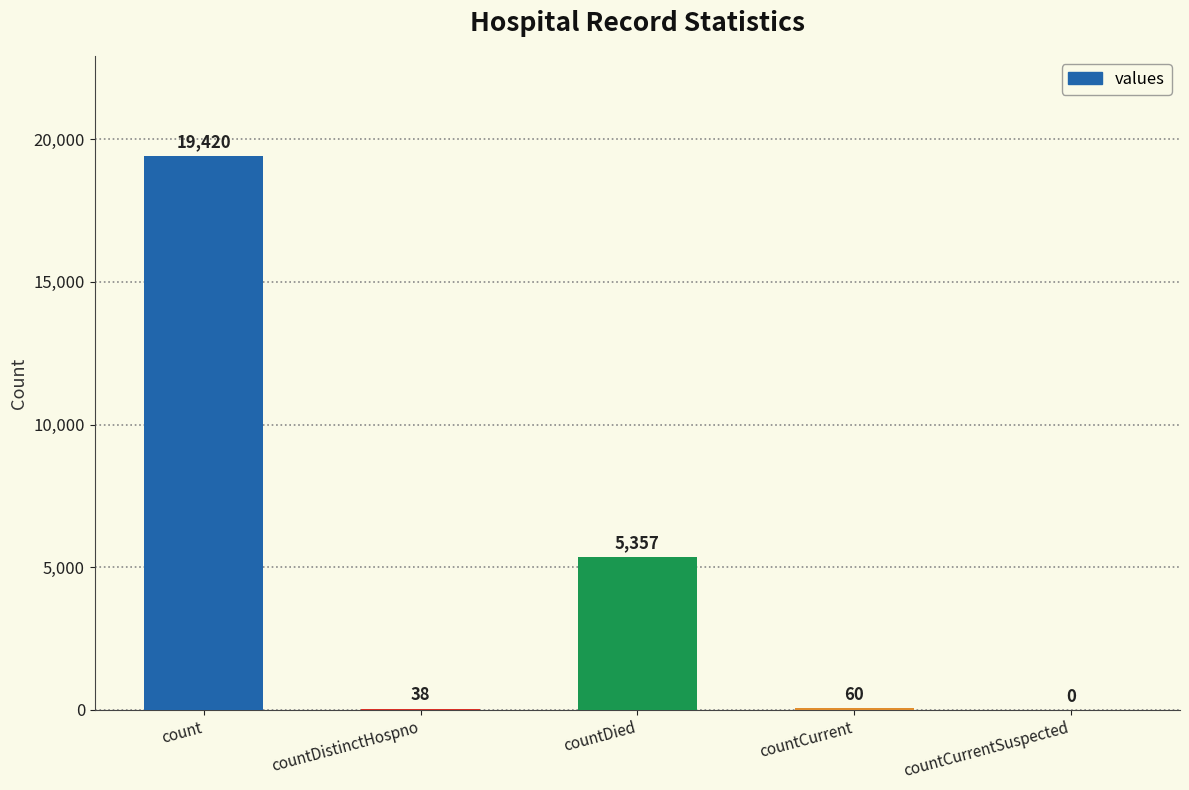

What is the change in value from countDied to countCurrentSuspected?

-5357